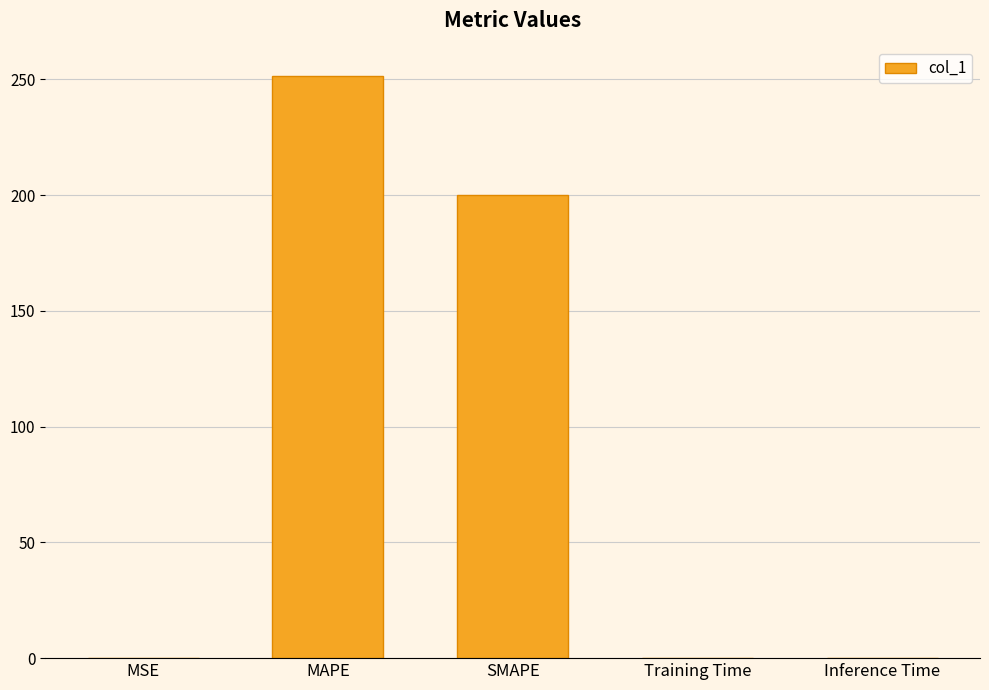

Is it true that the value at Training Time is 0.0?

True